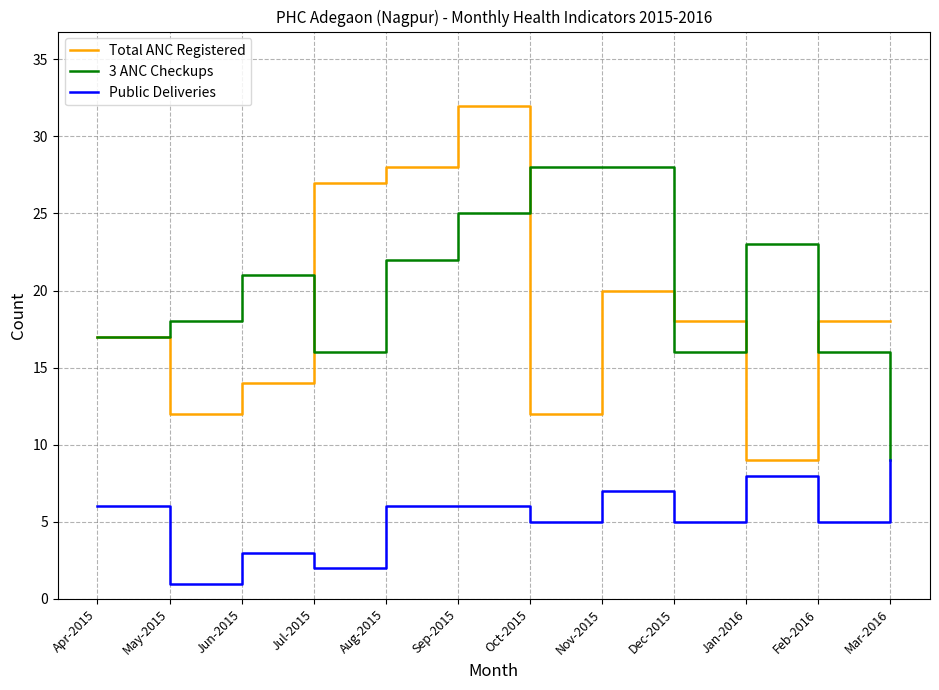

Is the value of 3 ANC Checkups at Apr-2015 greater than the value of Public Deliveries at May-2015?

Yes